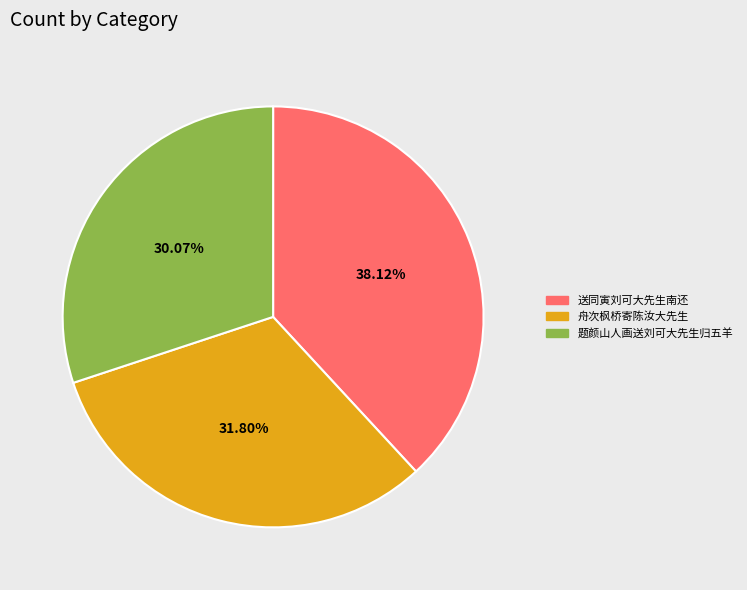

To the nearest percent, what portion does 题颜山人画送刘可大先生归五羊 represent?

30%